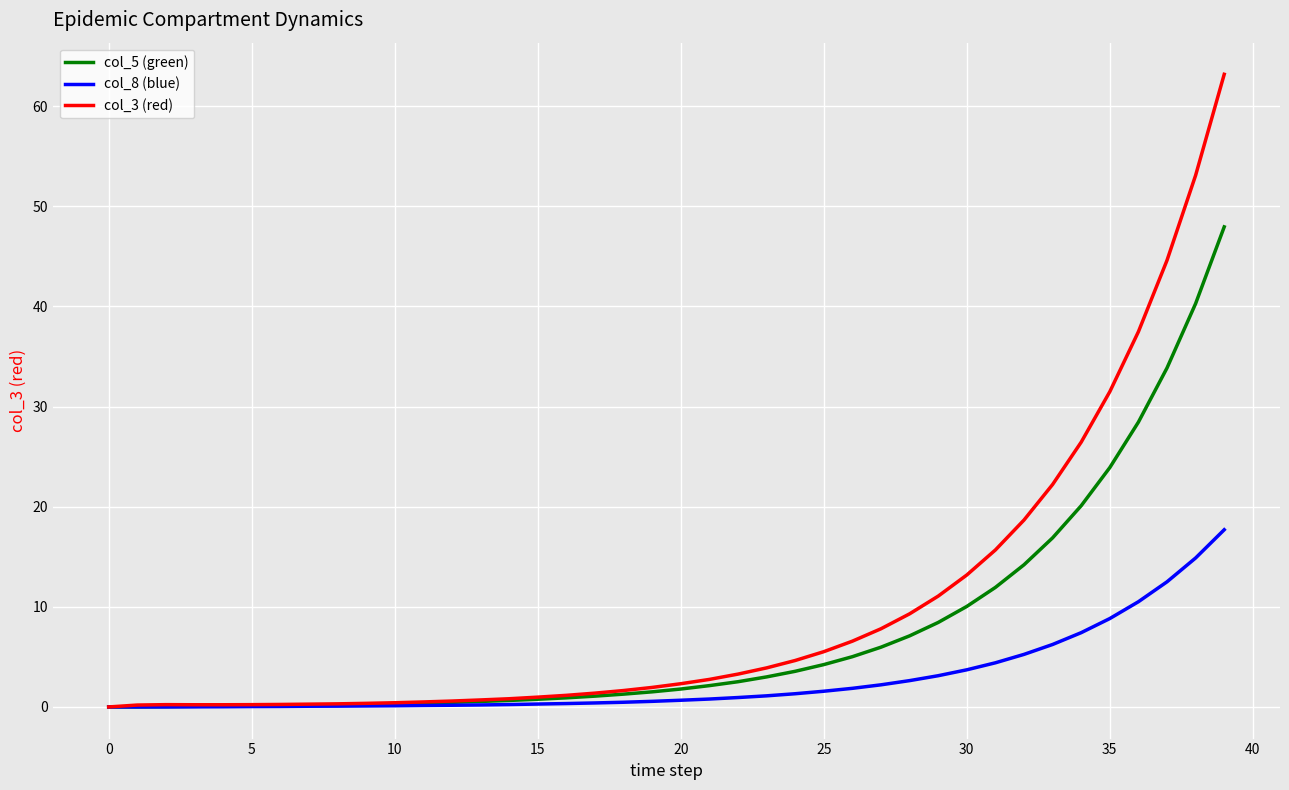

Which series has the largest range (max minus min)?

col_3 (red)